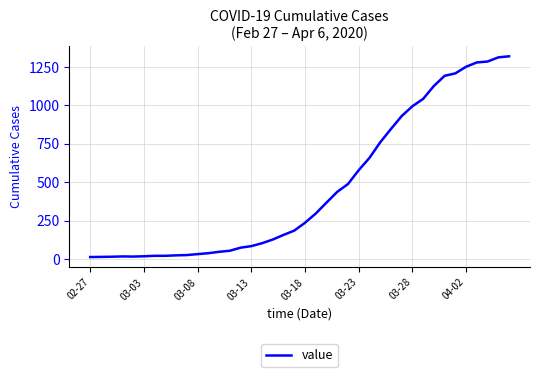

What is the greatest value displayed?

1319